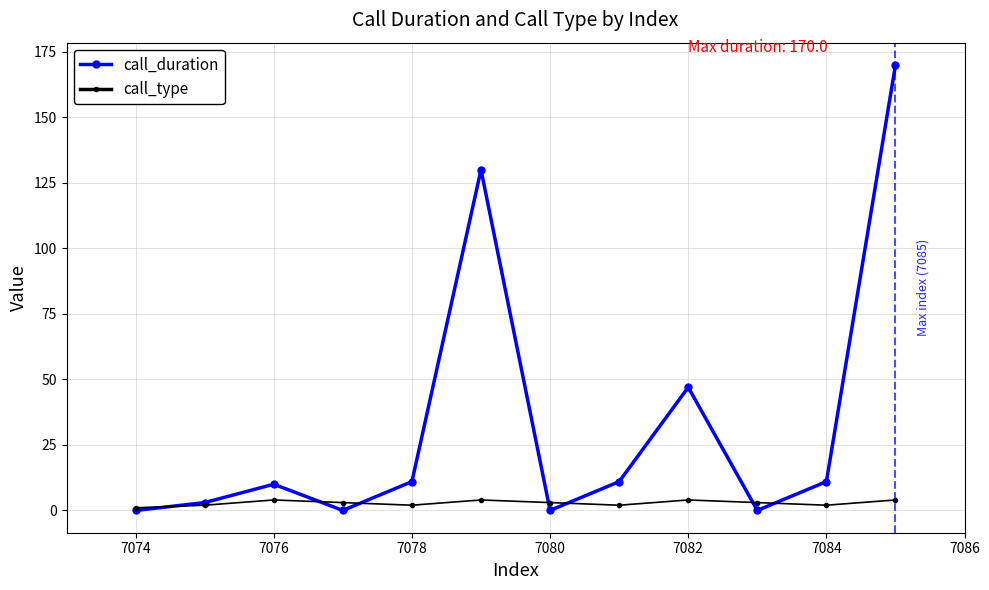

Which series has the largest total across all categories?

call_duration